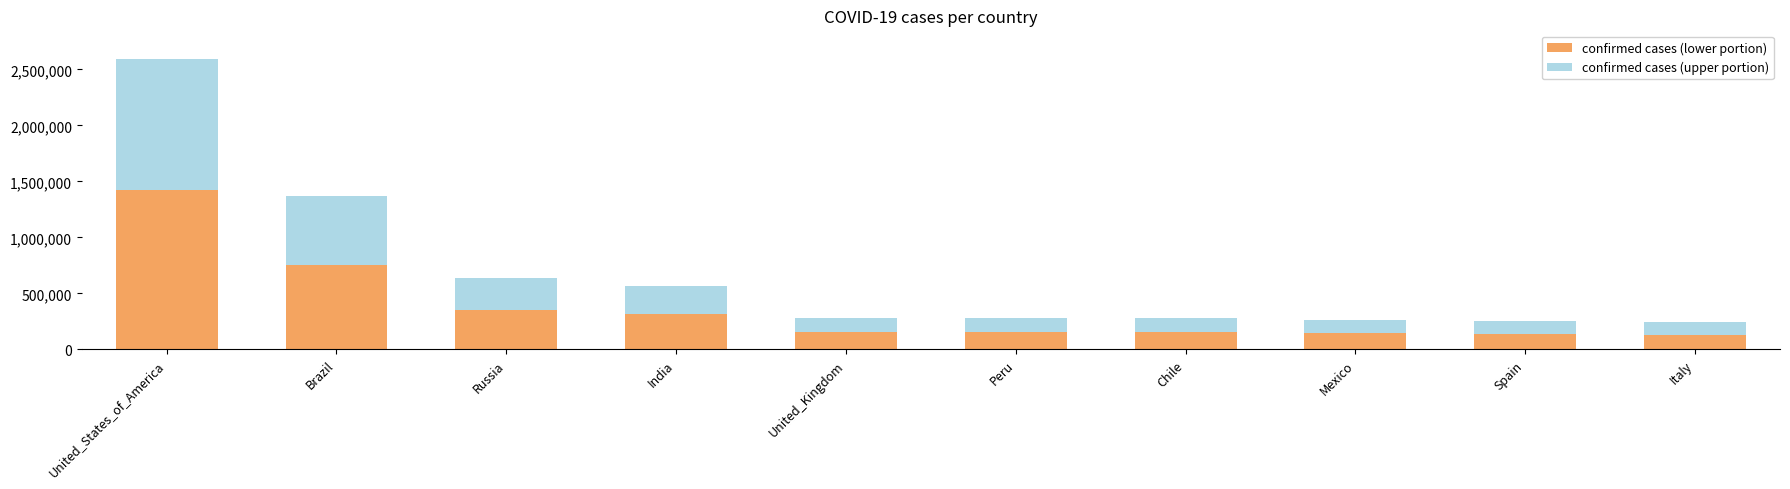

Read the confirmed cases (lower portion) value at Russia.

352635.8